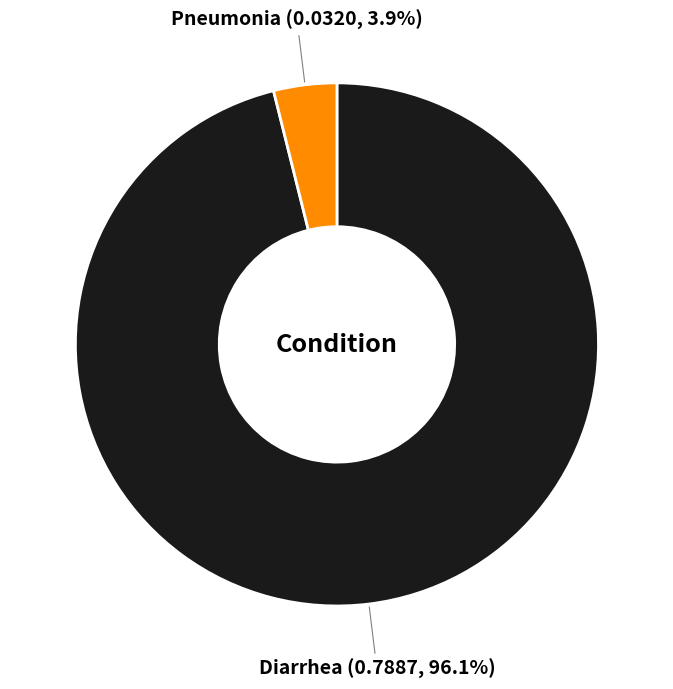

Between Pneumonia and Diarrhea, which is larger?

Diarrhea